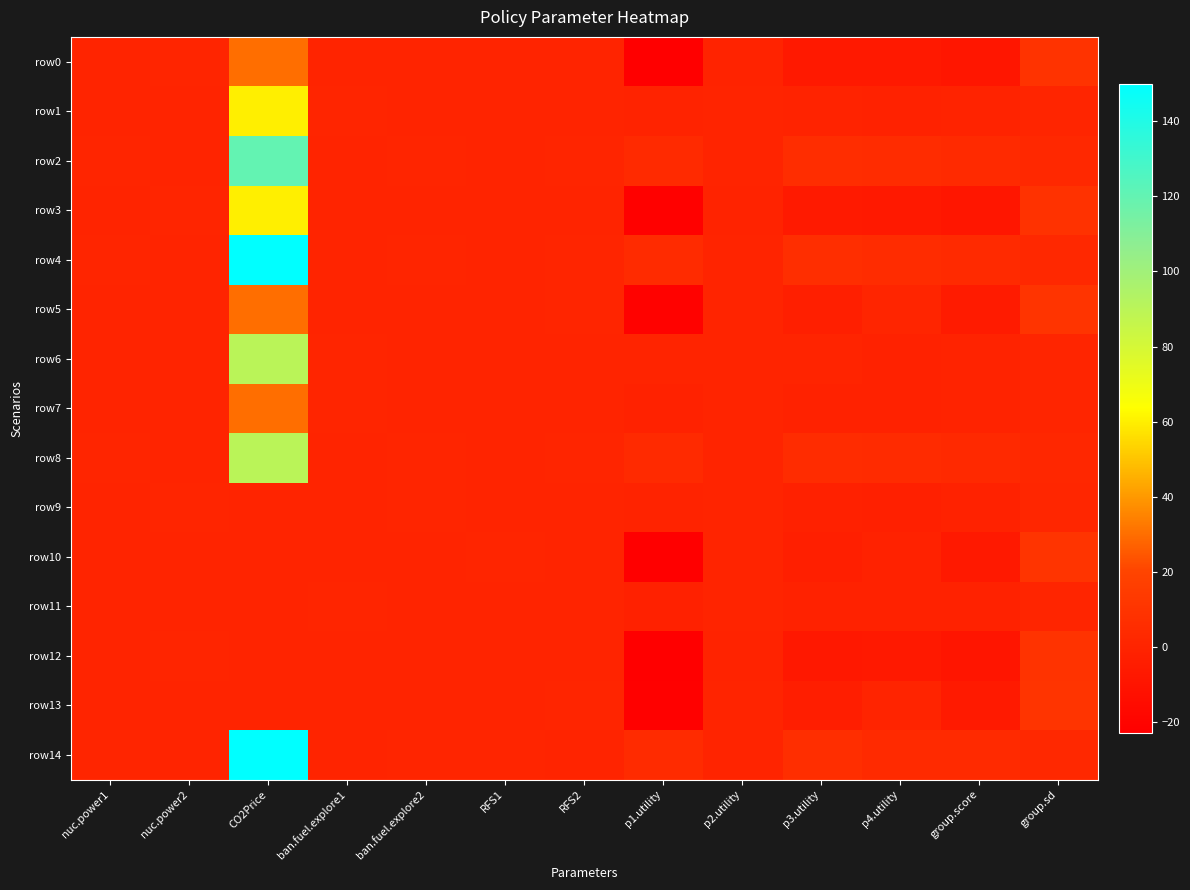

Reading right to left, what are all the values shown in this chart?

row0: group.sd=9.3	group.score=-9.0	p4.utility=-6.6	p3.utility=-6.7	p2.utility=-0.4	p1.utility=-22.3	RFS2=0.0	RFS1=0.0	ban.fuel.explore2=0.0	ban.fuel.explore1=0.0	CO2Price=30.0	nuc.power2=1.0	nuc.power1=0.0
row1: group.sd=0.4	group.score=-0.6	p4.utility=-1.1	p3.utility=-0.5	p2.utility=-0.1	p1.utility=-0.7	RFS2=0.0	RFS1=0.0	ban.fuel.explore2=0.0	ban.fuel.explore1=1.0	CO2Price=60.0	nuc.power2=0.0	nuc.power1=0.0
row2: group.sd=2.6	group.score=3.7	p4.utility=4.8	p3.utility=6.0	p2.utility=0.1	p1.utility=4.1	RFS2=1.0	RFS1=0.0	ban.fuel.explore2=1.0	ban.fuel.explore1=0.0	CO2Price=120.0	nuc.power2=0.0	nuc.power1=1.0
row3: group.sd=9.1	group.score=-8.7	p4.utility=-6.5	p3.utility=-6.2	p2.utility=-0.4	p1.utility=-21.7	RFS2=0.0	RFS1=0.0	ban.fuel.explore2=0.0	ban.fuel.explore1=0.0	CO2Price=60.0	nuc.power2=1.0	nuc.power1=0.0
row4: group.sd=2.8	group.score=4.0	p4.utility=5.0	p3.utility=6.4	p2.utility=0.1	p1.utility=4.7	RFS2=1.0	RFS1=0.0	ban.fuel.explore2=1.0	ban.fuel.explore1=0.0	CO2Price=150.0	nuc.power2=0.0	nuc.power1=1.0
row5: group.sd=10.3	group.score=-5.9	p4.utility=0.5	p3.utility=-2.9	p2.utility=-0.2	p1.utility=-21.2	RFS2=1.0	RFS1=0.0	ban.fuel.explore2=0.0	ban.fuel.explore1=0.0	CO2Price=30.0	nuc.power2=0.0	nuc.power1=0.0
row6: group.sd=0.5	group.score=-0.3	p4.utility=-1.0	p3.utility=0.0	p2.utility=-0.0	p1.utility=-0.1	RFS2=0.0	RFS1=0.0	ban.fuel.explore2=0.0	ban.fuel.explore1=1.0	CO2Price=90.0	nuc.power2=0.0	nuc.power1=0.0
row7: group.sd=0.6	group.score=-0.9	p4.utility=-1.2	p3.utility=-1.0	p2.utility=-0.1	p1.utility=-1.3	RFS2=0.0	RFS1=0.0	ban.fuel.explore2=0.0	ban.fuel.explore1=1.0	CO2Price=30.0	nuc.power2=0.0	nuc.power1=0.0
row8: group.sd=2.4	group.score=3.4	p4.utility=4.7	p3.utility=5.5	p2.utility=0.0	p1.utility=3.5	RFS2=1.0	RFS1=0.0	ban.fuel.explore2=1.0	ban.fuel.explore1=0.0	CO2Price=90.0	nuc.power2=0.0	nuc.power1=1.0
row9: group.sd=1.2	group.score=-1.1	p4.utility=-2.4	p3.utility=-1.6	p2.utility=0.3	p1.utility=-0.9	RFS2=0.0	RFS1=0.0	ban.fuel.explore2=1.0	ban.fuel.explore1=0.0	CO2Price=0.0	nuc.power2=1.0	nuc.power1=0.0
row10: group.sd=10.5	group.score=-6.7	p4.utility=-1.1	p3.utility=-3.1	p2.utility=-0.1	p1.utility=-22.3	RFS2=0.0	RFS1=1.0	ban.fuel.explore2=0.0	ban.fuel.explore1=0.0	CO2Price=0.0	nuc.power2=0.0	nuc.power1=0.0
row11: group.sd=0.8	group.score=-1.2	p4.utility=-1.4	p3.utility=-1.4	p2.utility=-0.1	p1.utility=-1.9	RFS2=0.0	RFS1=0.0	ban.fuel.explore2=0.0	ban.fuel.explore1=1.0	CO2Price=0.0	nuc.power2=0.0	nuc.power1=0.0
row12: group.sd=9.6	group.score=-9.3	p4.utility=-6.8	p3.utility=-7.2	p2.utility=-0.4	p1.utility=-22.9	RFS2=0.0	RFS1=0.0	ban.fuel.explore2=0.0	ban.fuel.explore1=0.0	CO2Price=0.0	nuc.power2=1.0	nuc.power1=0.0
row13: group.sd=10.5	group.score=-6.3	p4.utility=0.4	p3.utility=-3.3	p2.utility=-0.2	p1.utility=-21.8	RFS2=1.0	RFS1=0.0	ban.fuel.explore2=0.0	ban.fuel.explore1=0.0	CO2Price=0.0	nuc.power2=0.0	nuc.power1=0.0
row14: group.sd=2.7	group.score=3.6	p4.utility=3.5	p3.utility=6.7	p2.utility=0.2	p1.utility=4.2	RFS2=0.0	RFS1=1.0	ban.fuel.explore2=1.0	ban.fuel.explore1=0.0	CO2Price=150.0	nuc.power2=0.0	nuc.power1=1.0